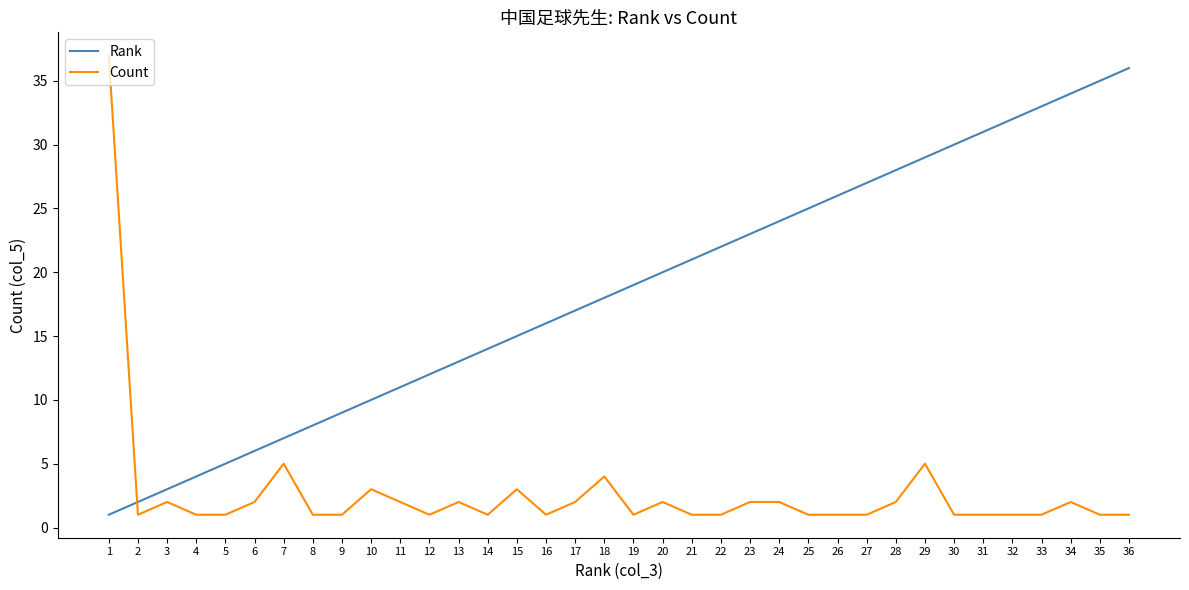

What is the difference between the maximum and minimum values in the Rank series?

35